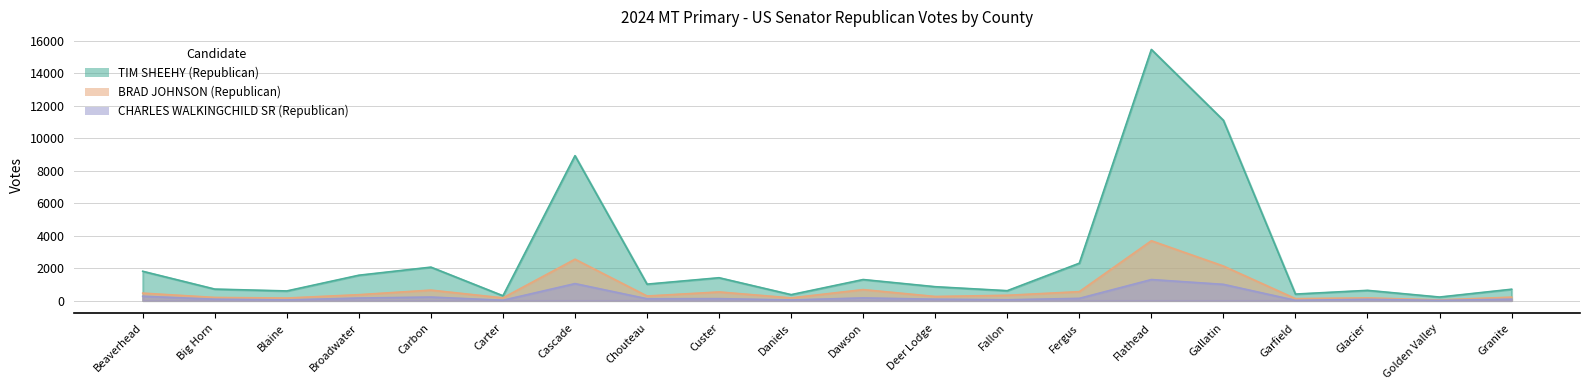

Between Big Horn and Flathead, which series saw the biggest shift?

TIM SHEEHY (Republican)